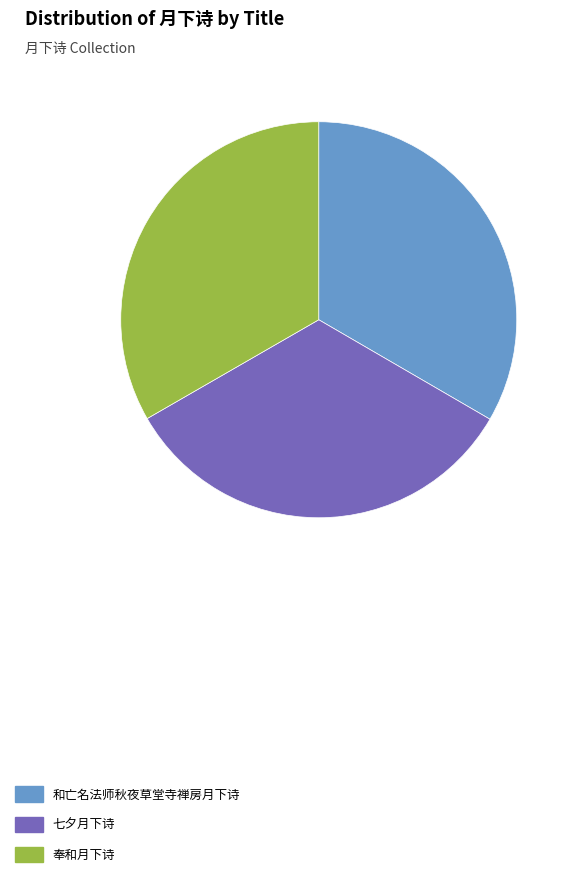

True or false: 和亡名法师秋夜草堂寺禅房月下诗 accounts for 45% of the total.

False